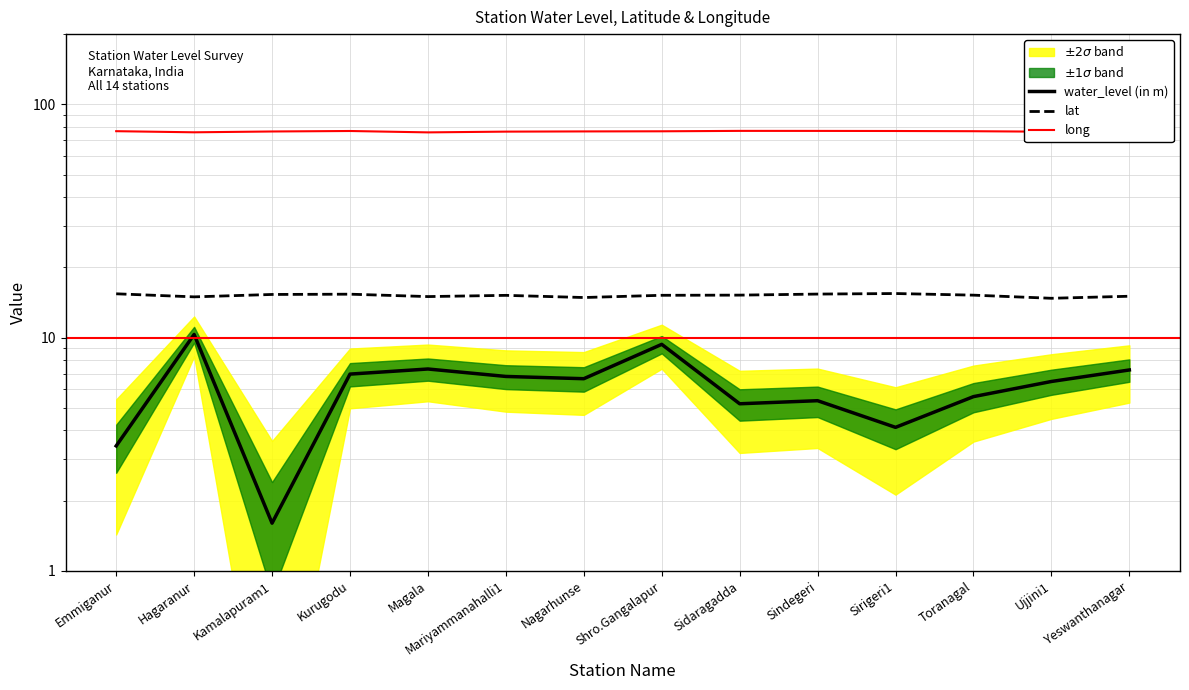

At which label is lat closest to 15?

Magala